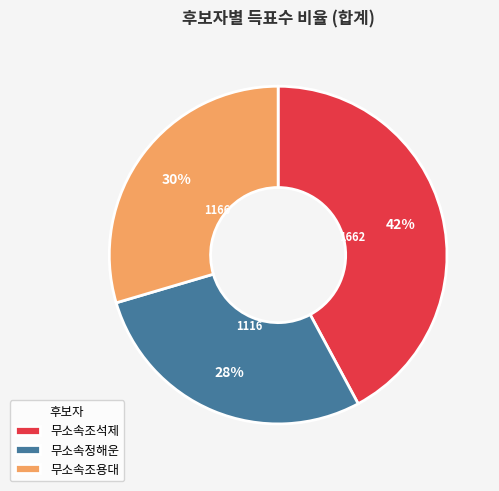

True or false: 무소속조용대 accounts for 30% of the total.

True